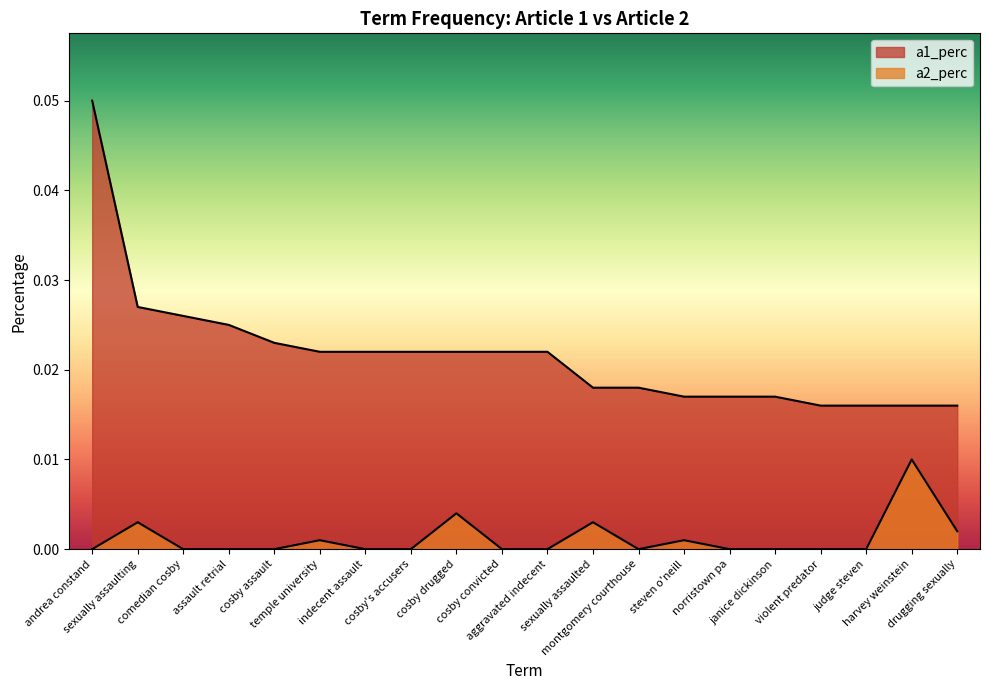

True or false: a2_perc has more than 1 interior local peaks.

True